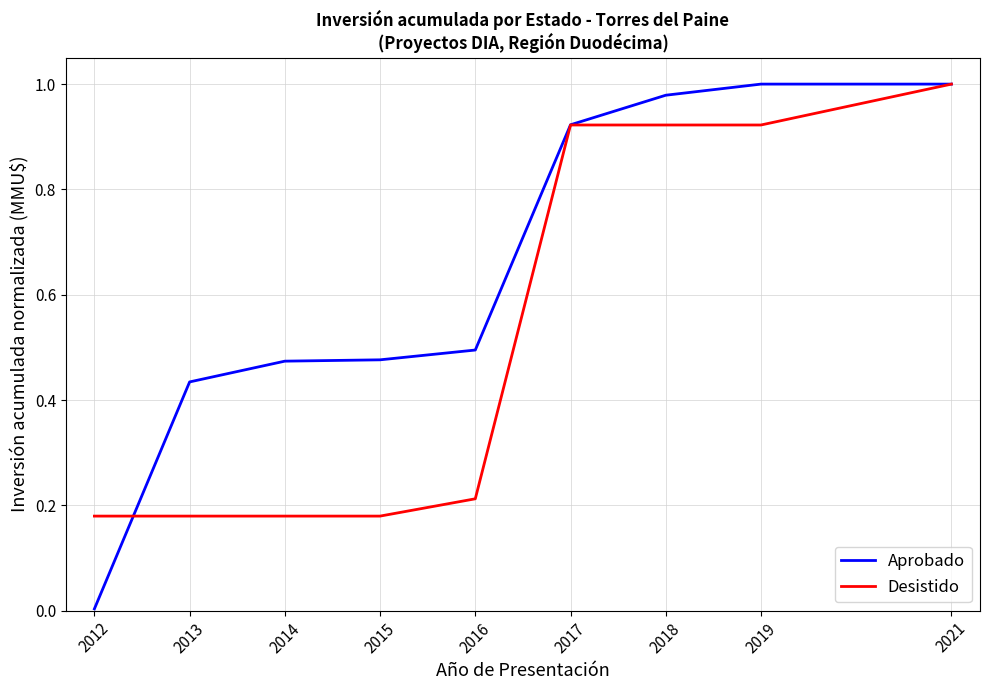

Rank the series by their average value, from highest to lowest.

Aprobado, Desistido